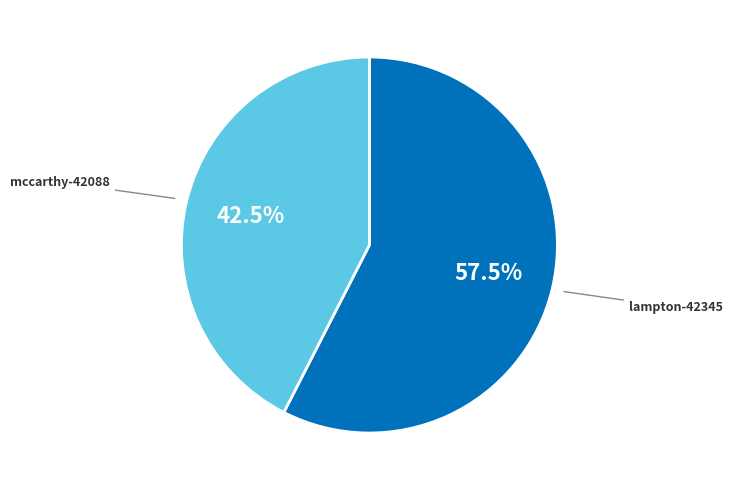

Rank the categories by value from lowest to highest.

mccarthy-42088, lampton-42345